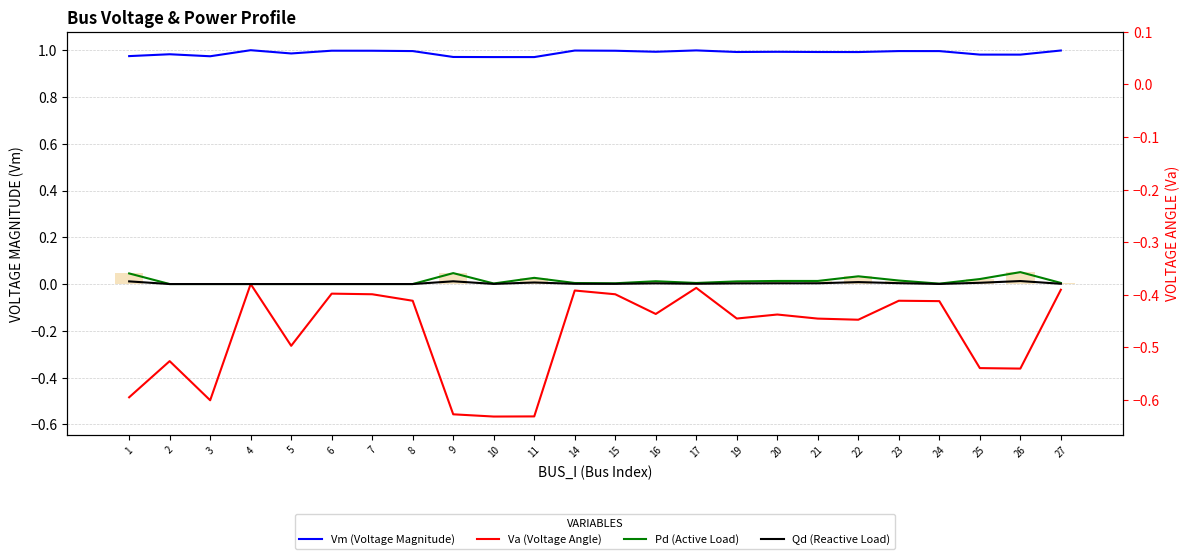

The value of Vm (Voltage Magnitude) at 23 is 1.0. True or false?

True